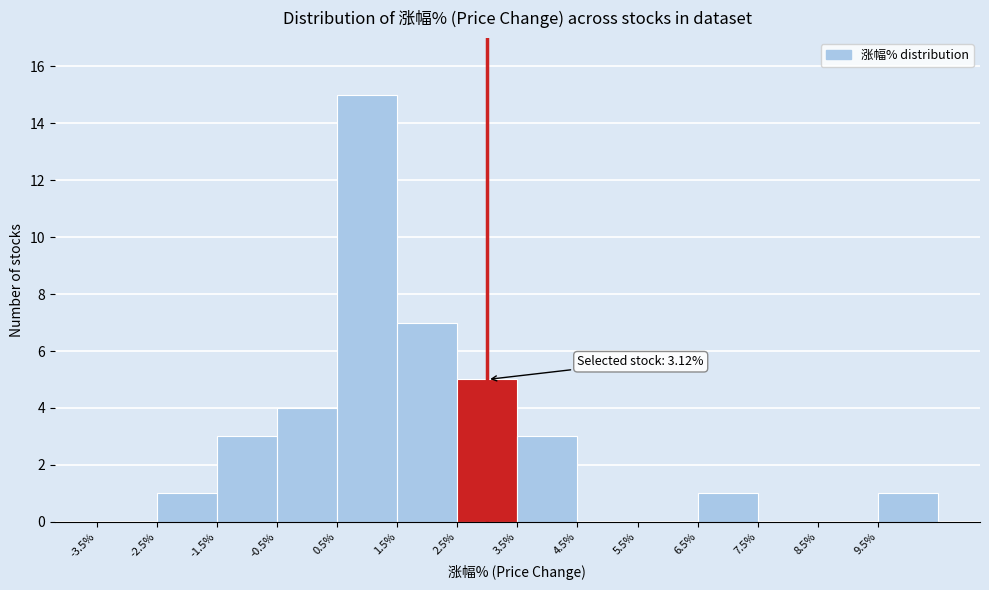

Over which range of the x-axis is the bar tallest?

0.5 to 1.5